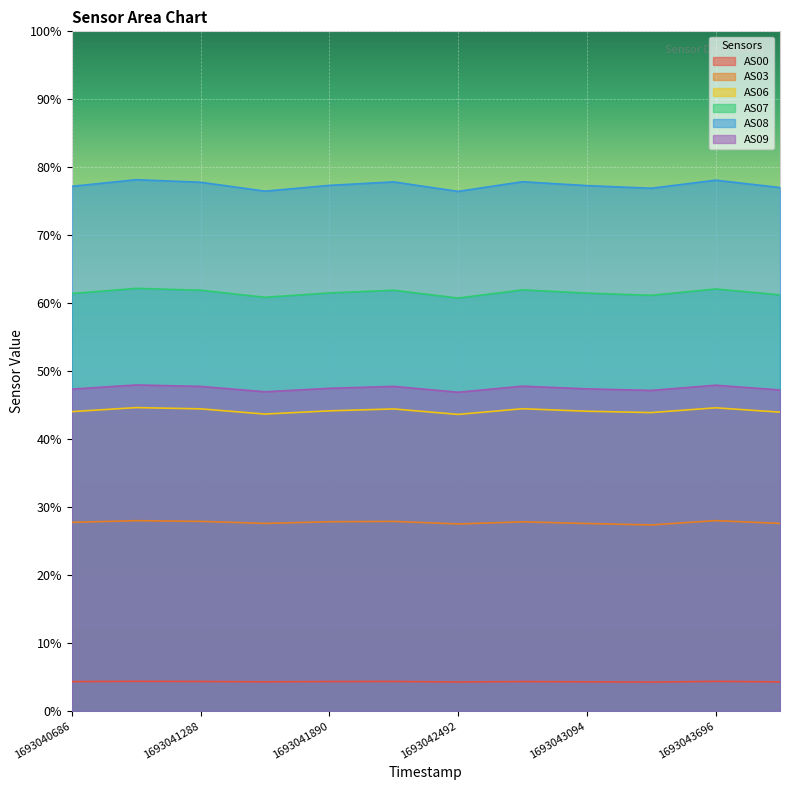

Does the chart display data point markers on the line(s)?

No